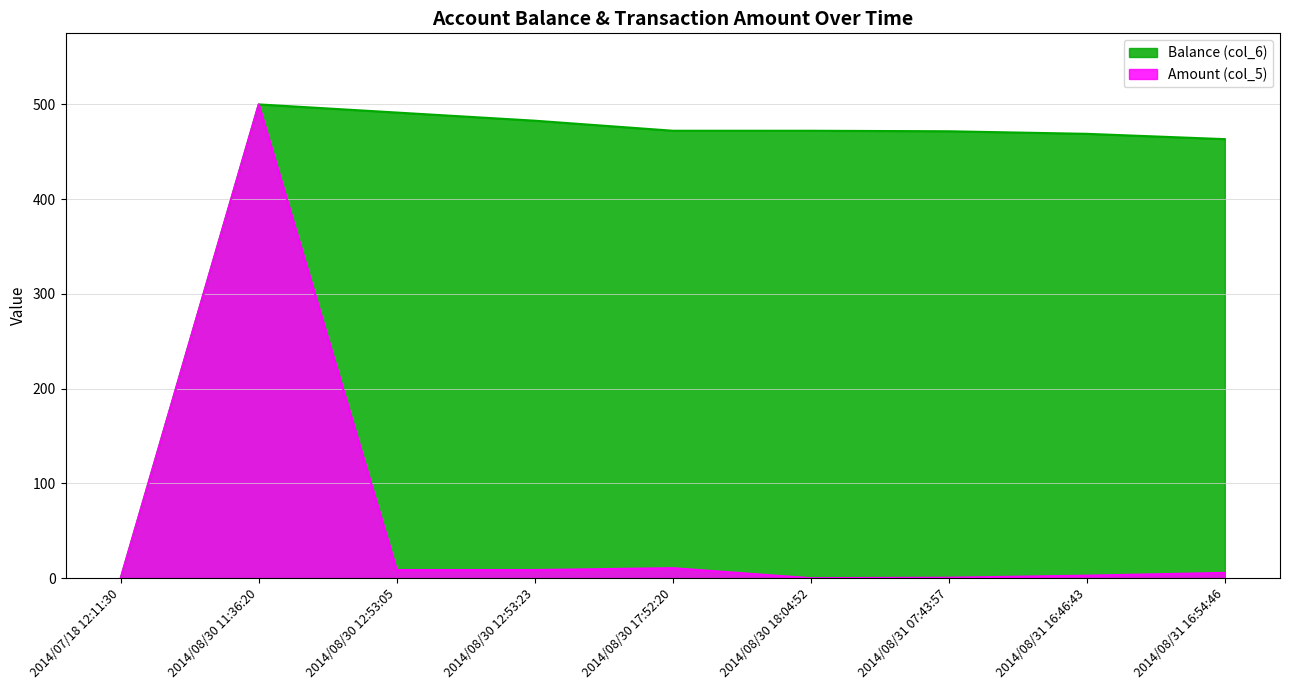

Where is Amount (col_5) nearest to the value 250?

2014/08/30 17:52:20